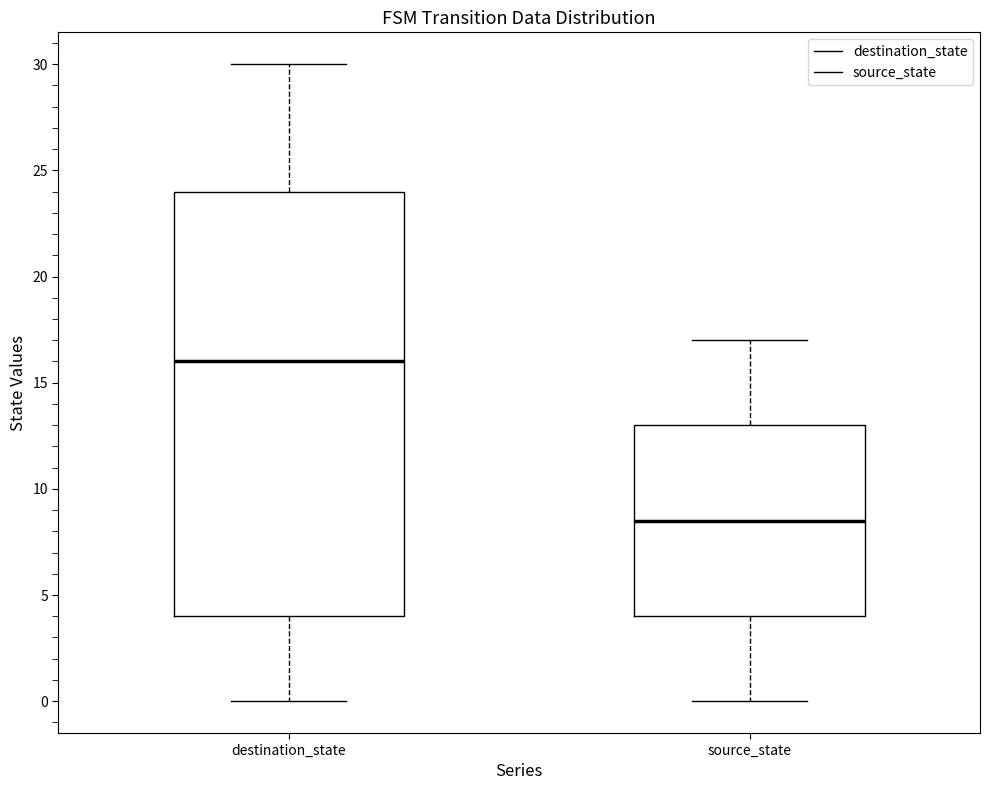

Comparing the boxes themselves (not the whiskers), which one is the tallest?

destination_state